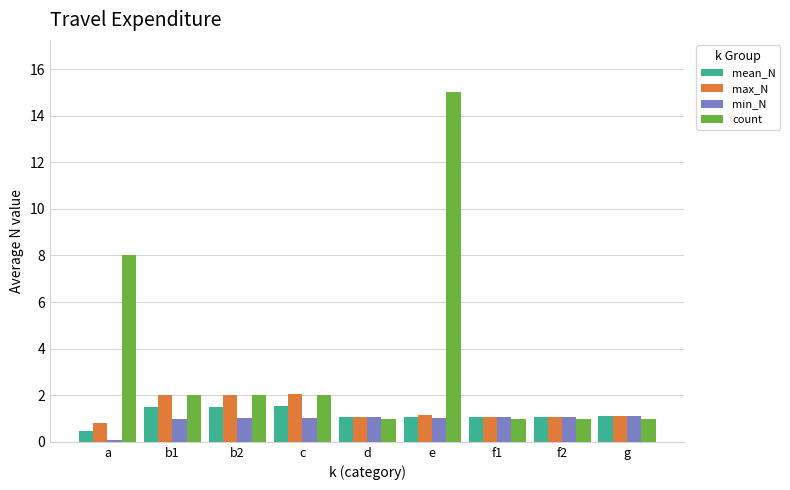

How many bars are there in total?

36